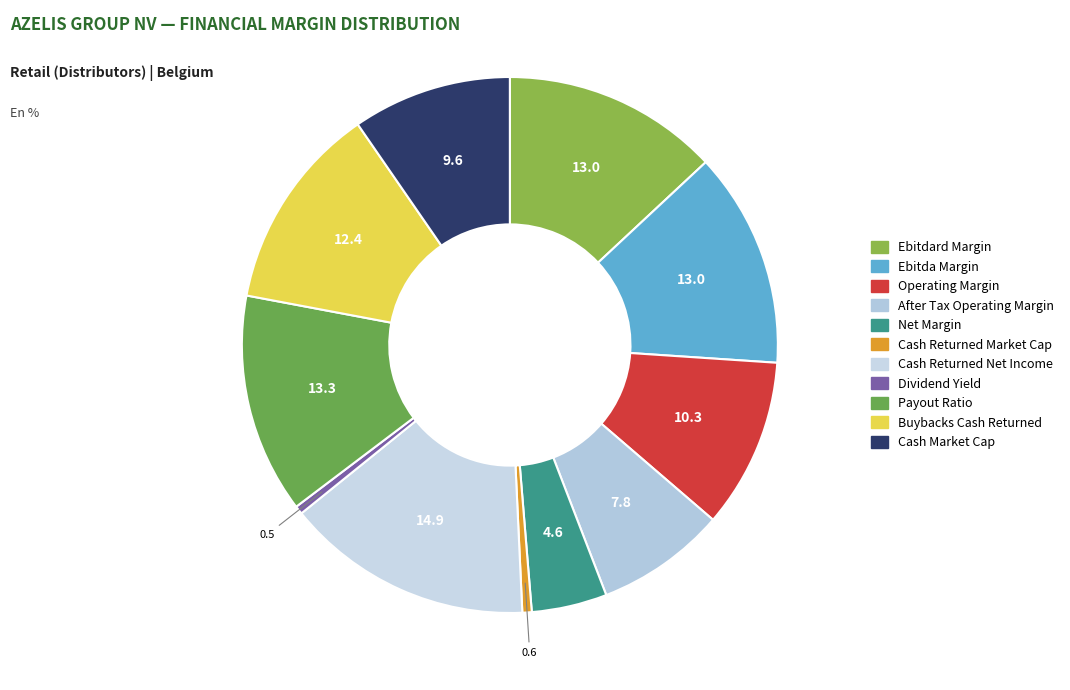

Does any single category account for the majority?

No